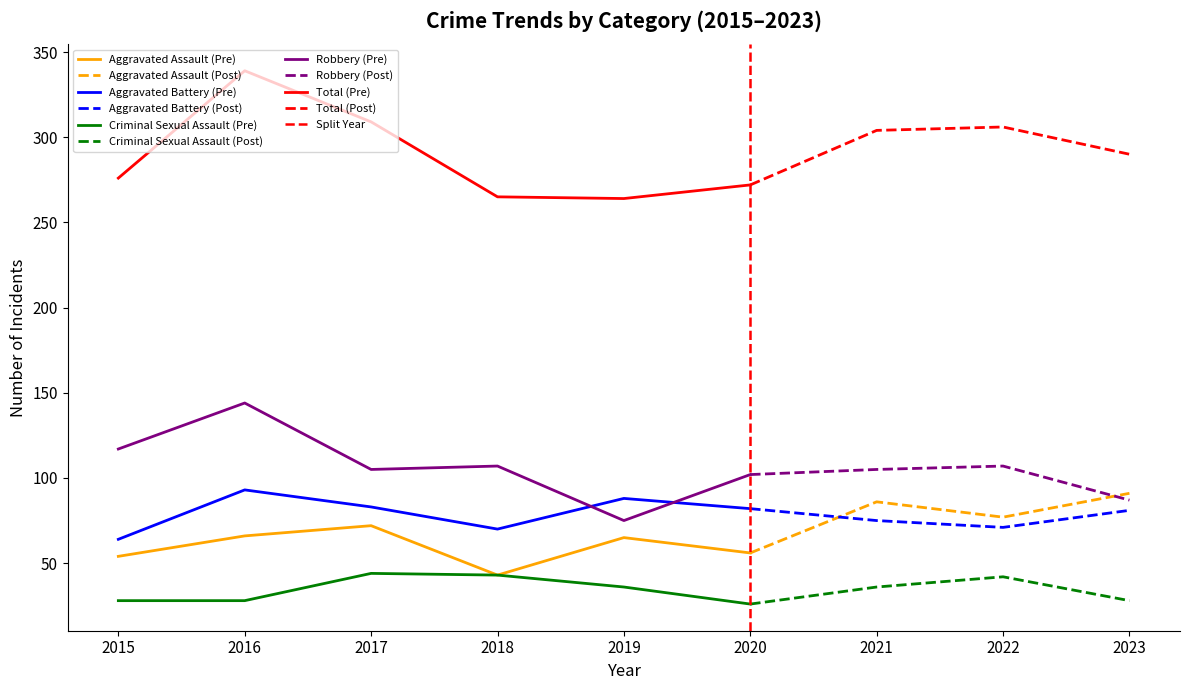

At 2018, list the series in order from smallest to largest.

Aggravated Assault, Criminal Sexual Assault, Aggravated Battery, Robbery, Total